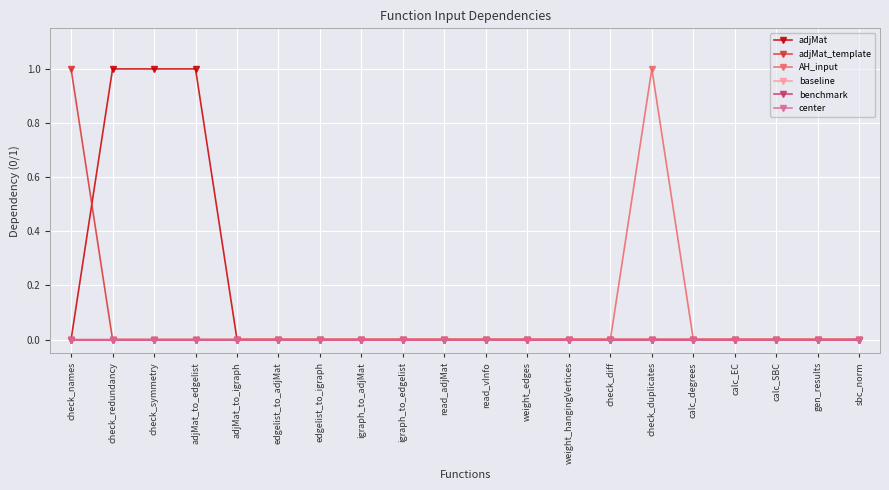

The value of adjMat_template at check_redundancy is 0. True or false?

True